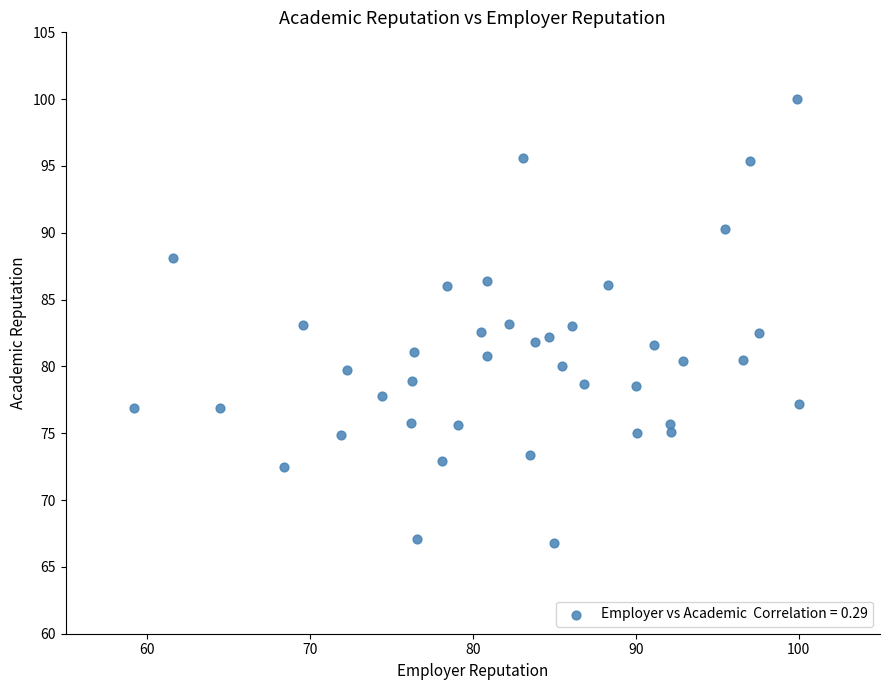

What is the range of X values (max minus min)?

40.8